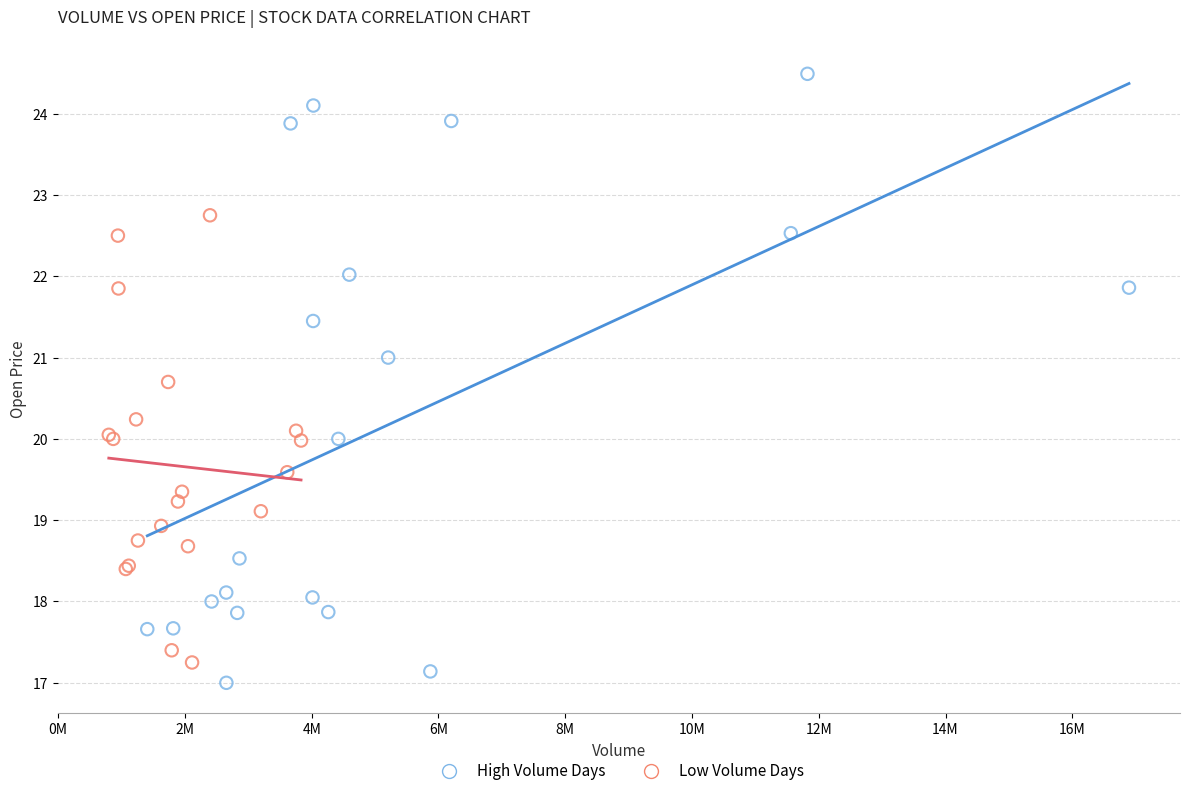

Which series reaches the maximum Y coordinate?

High Volume Days